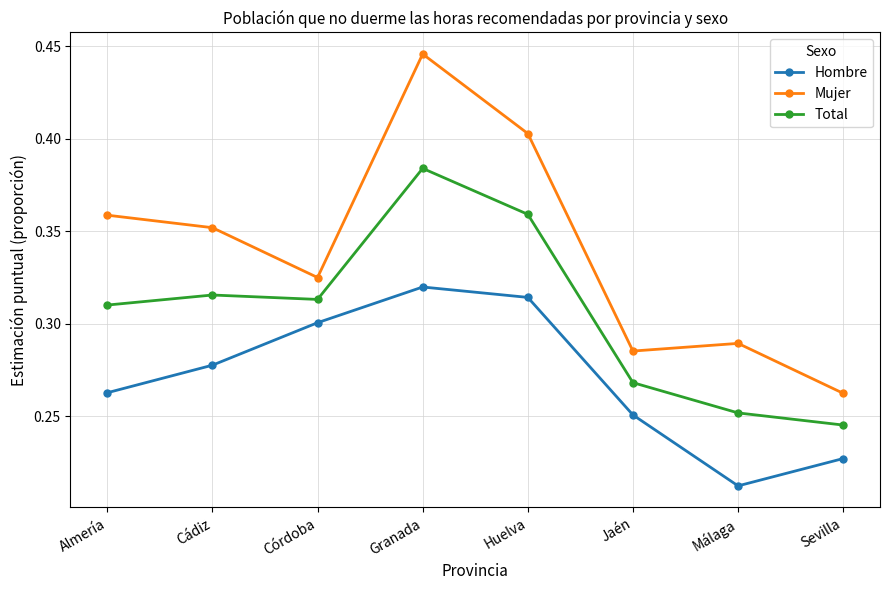

What is the sum of all Hombre values?

2.2